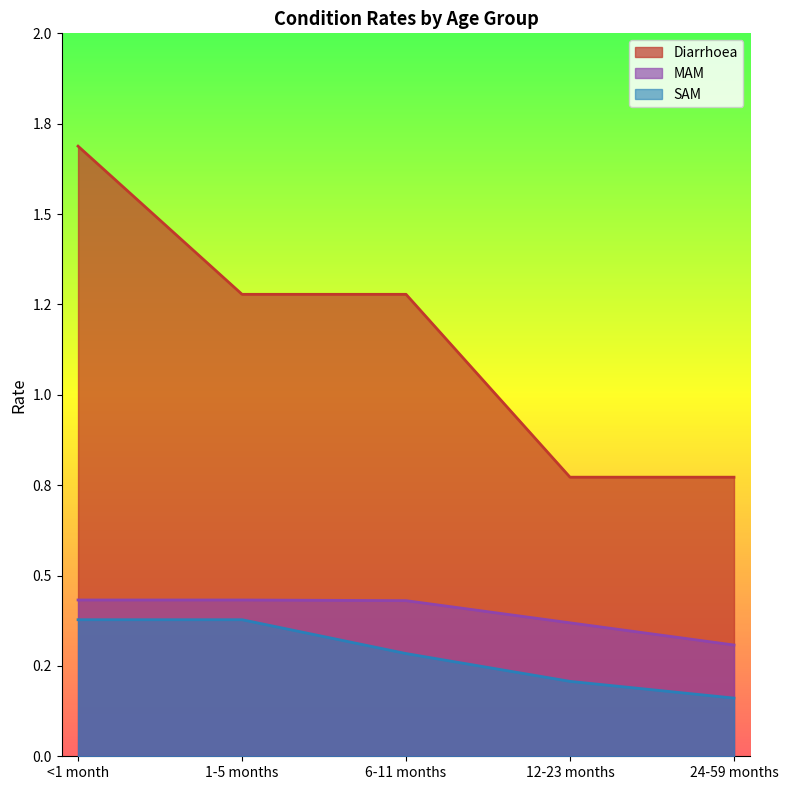

At which label is SAM closest to 0?

24-59 months